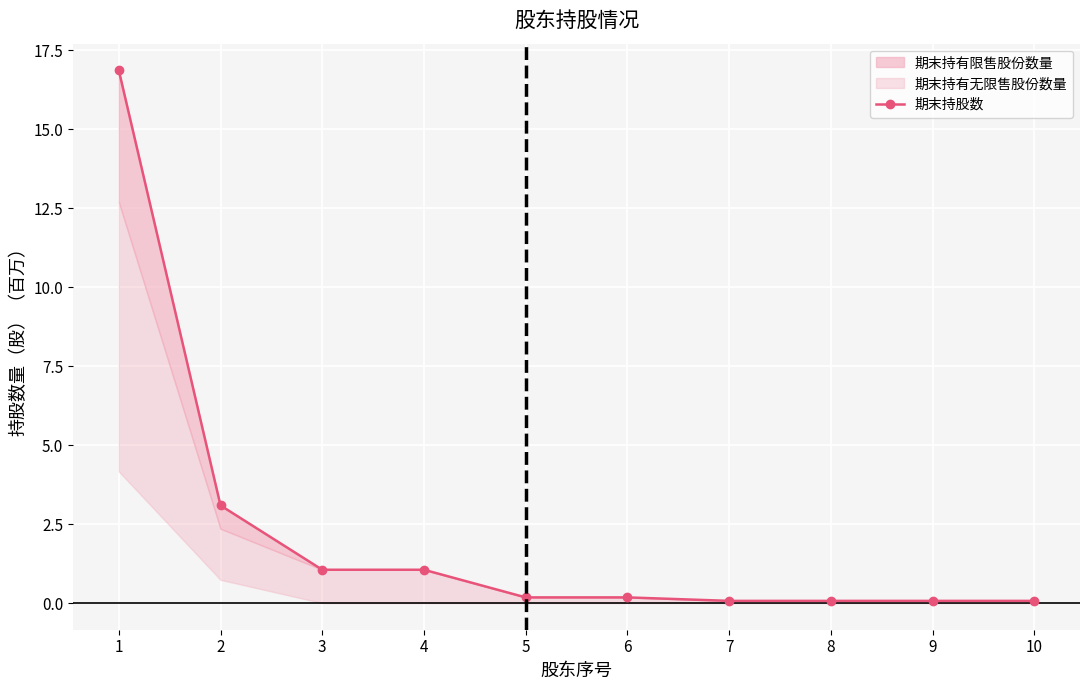

Where is the data nearest to the value 8?

2